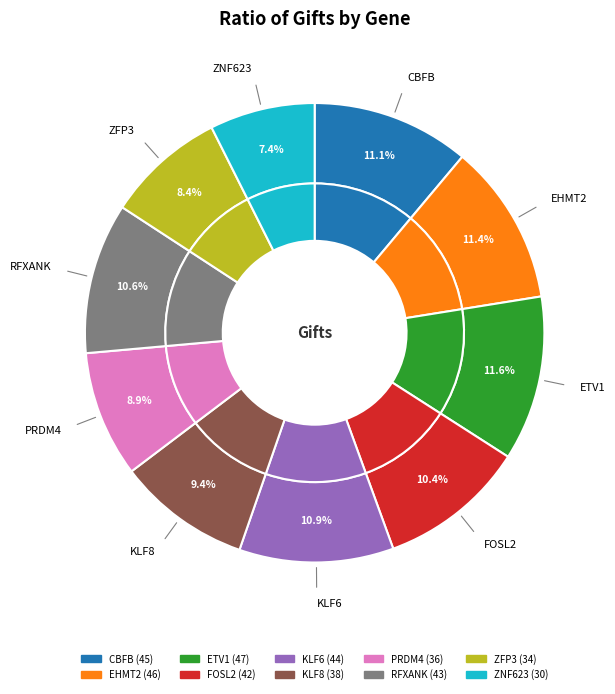

Does PRDM4 account for over 50% of the chart?

No